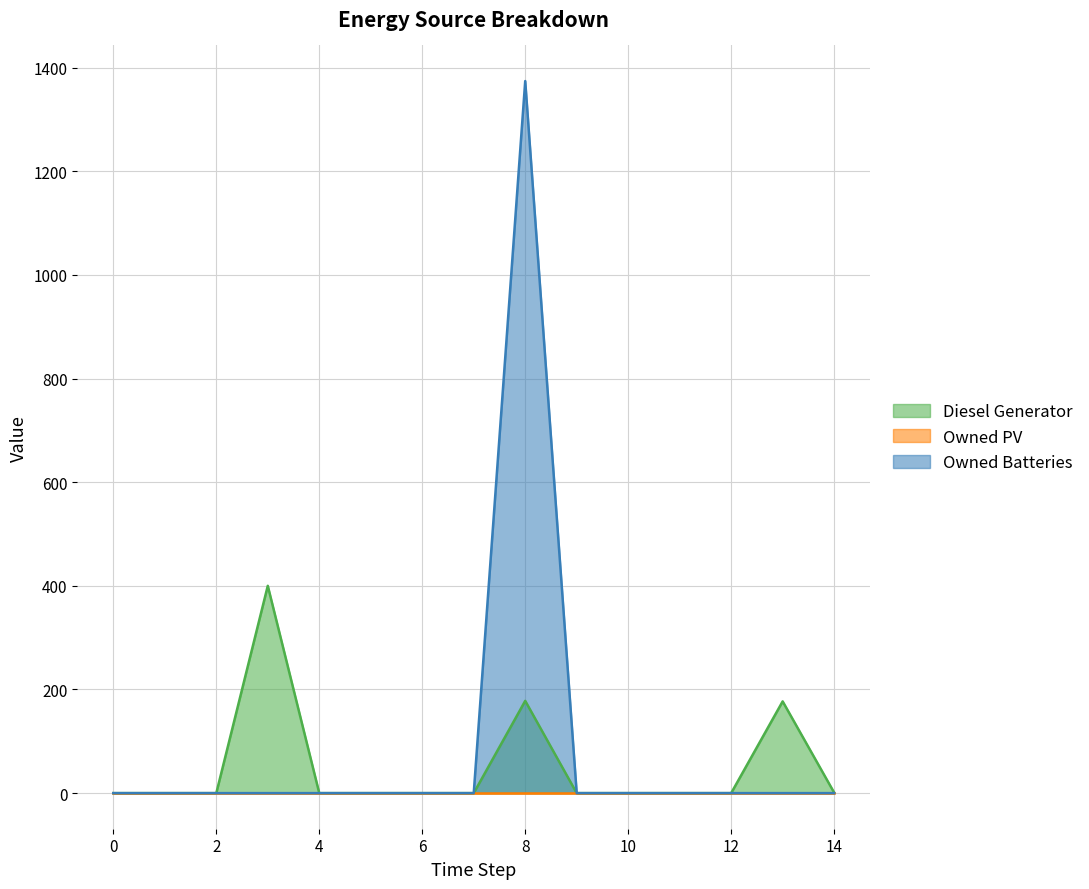

How many interior local peaks does the Diesel Generator series have?

3